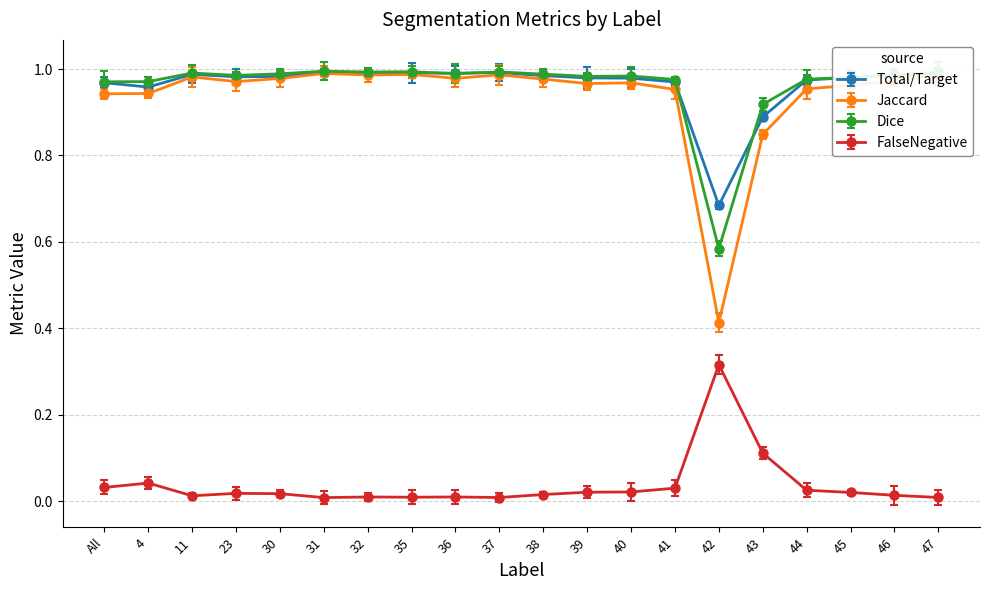

Is the value of FalseNegative at 44 greater than the value of Jaccard at 43?

No